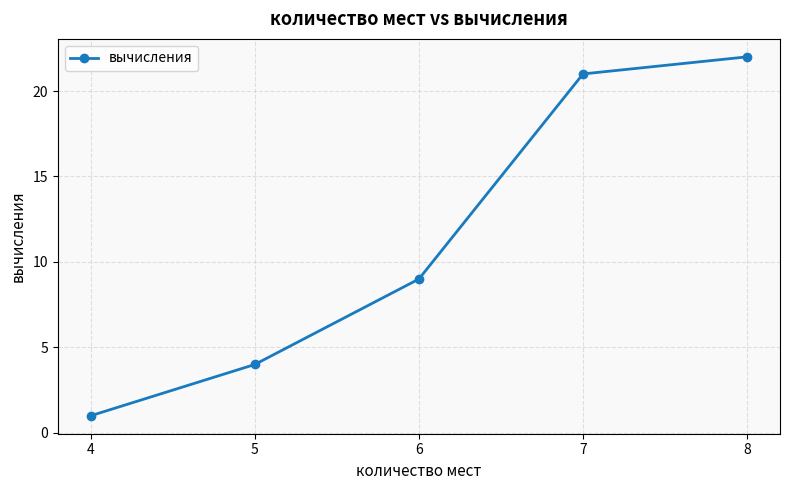

What is the ratio of the value at 6 to the value at 8?

0.4